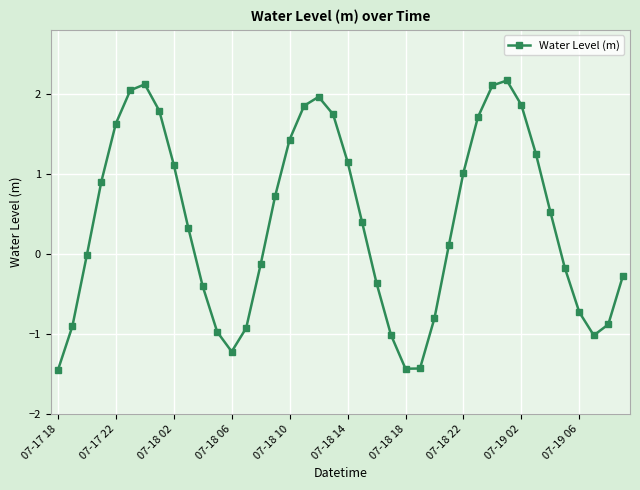

What is the difference between the second highest and minimum values?

3.6